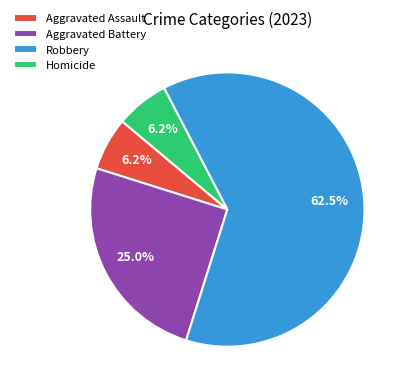

Is there any slice that represents more than half of the pie?

Yes